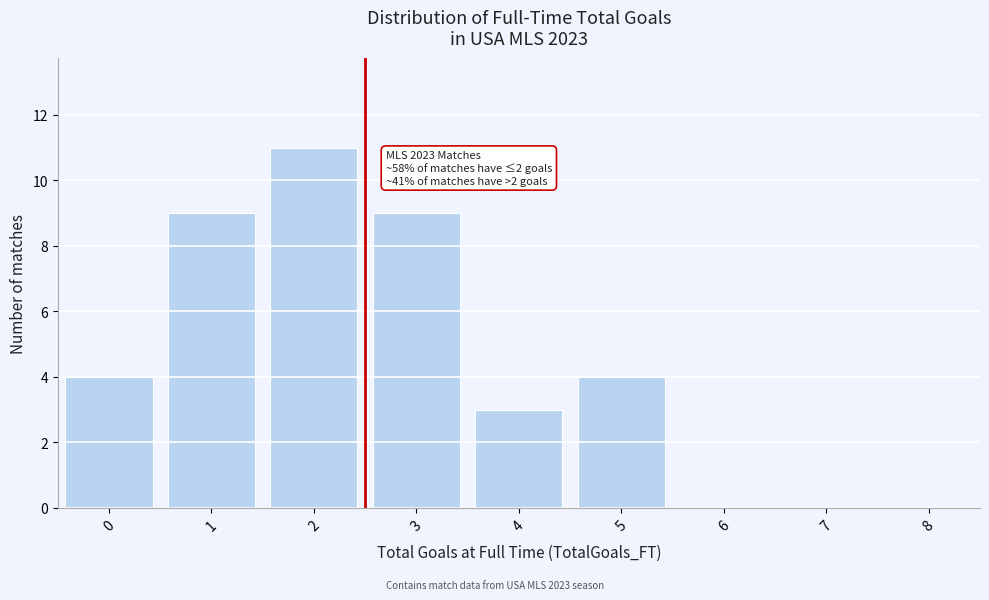

Reading right to left, extract all data points from this chart.

8=0	7=0	6=0	5=4	4=3	3=9	2=11	1=9	0=4